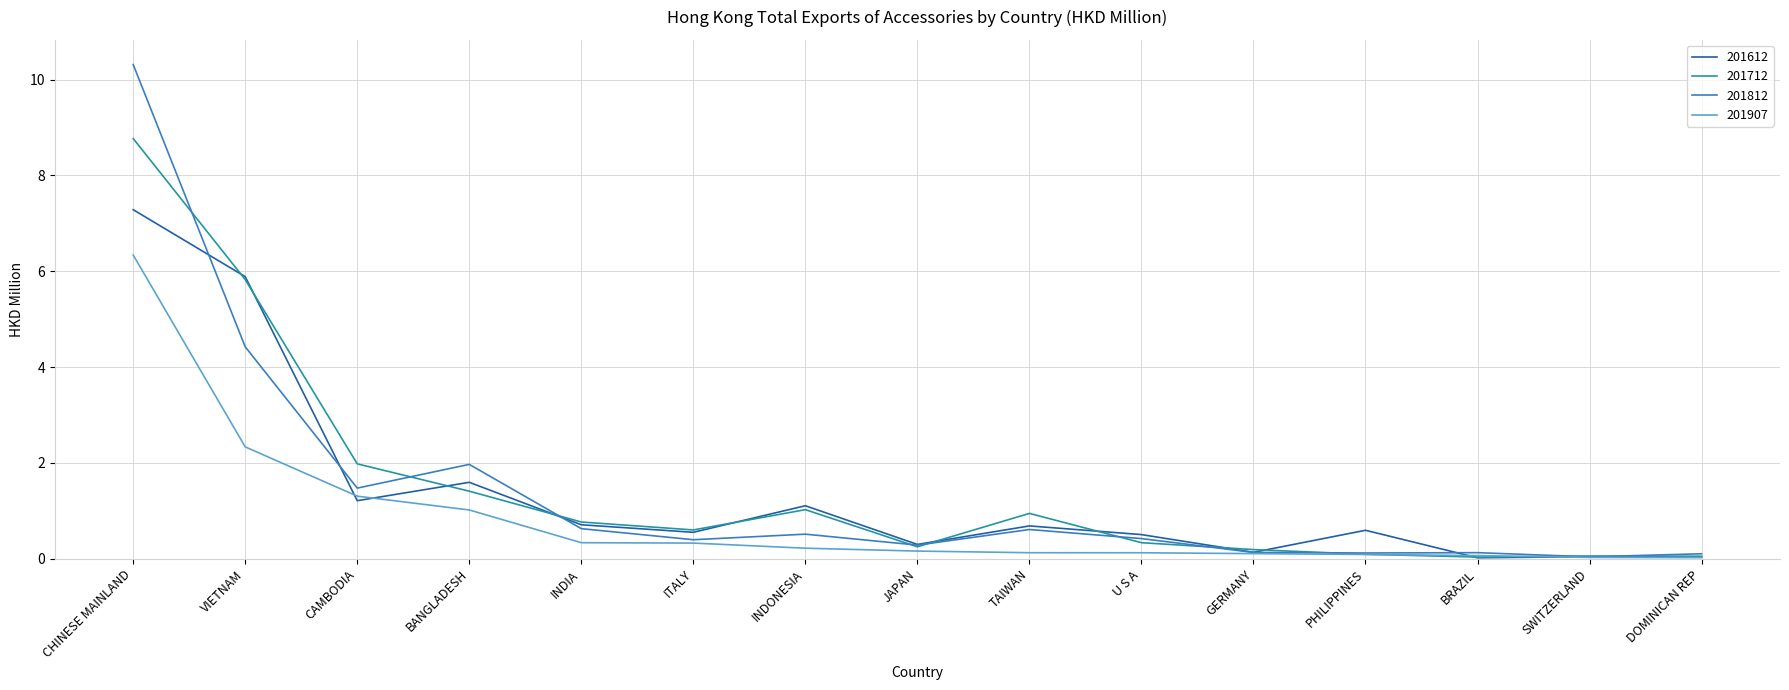

What is the highest value of the 201812 series?

10.3